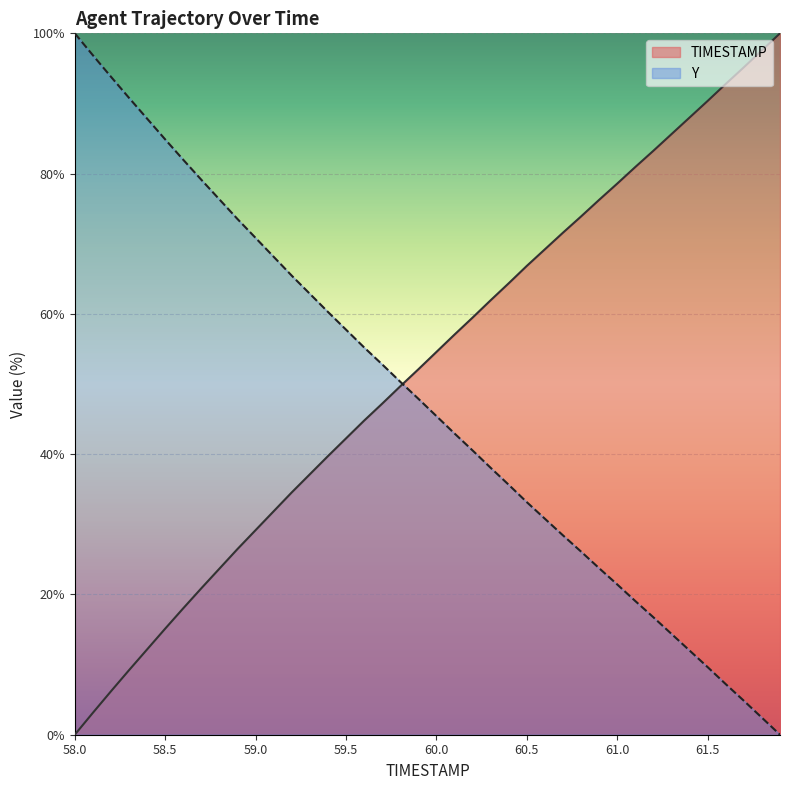

True or false: Y has a value of 17.6 at 58.5.

False